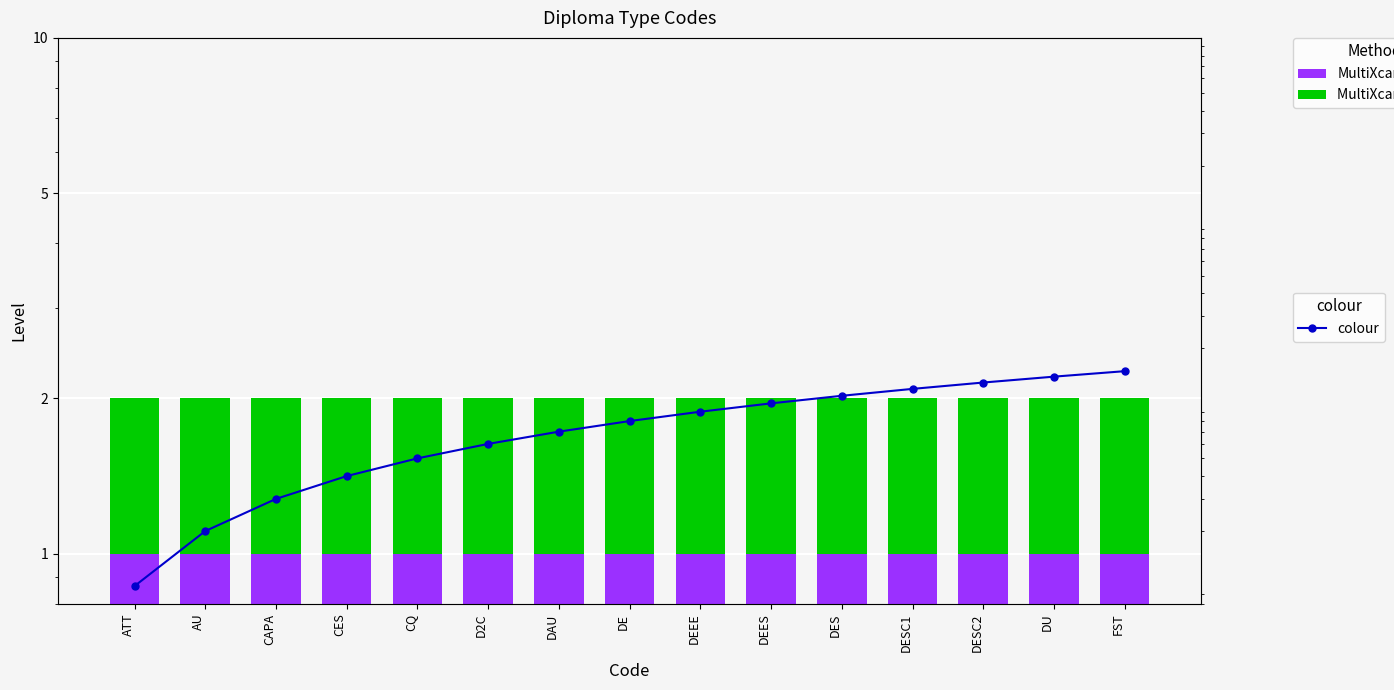

What is the sum of the MultiXcan values at AU and CQ?

2